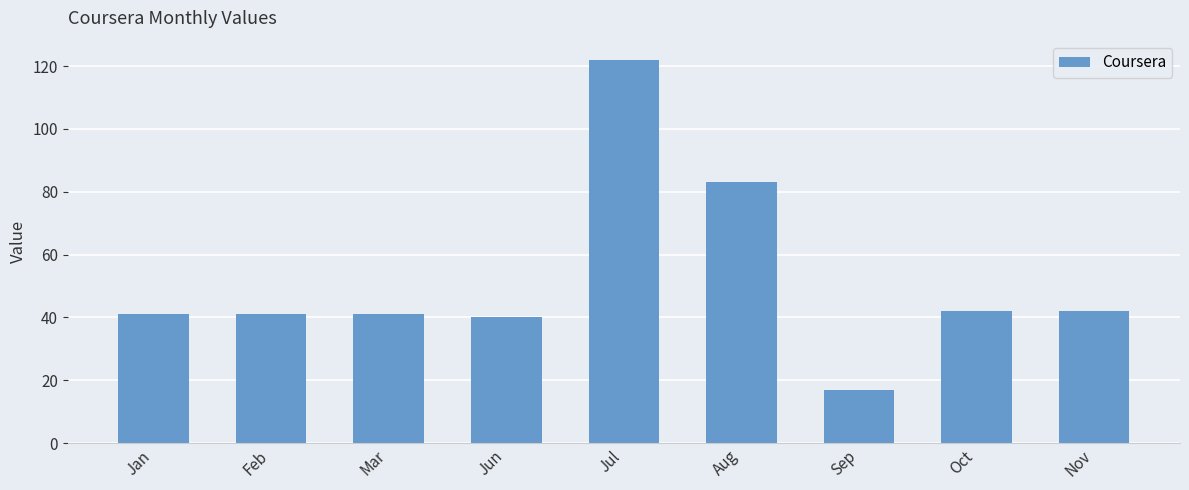

What is the difference between the maximum and minimum values?

105.1